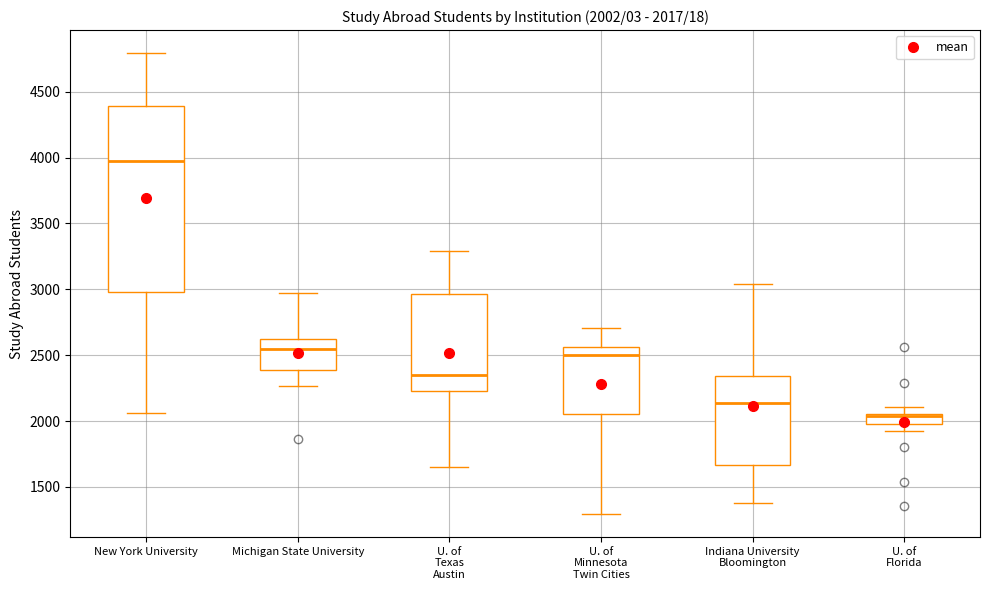

Which box is the tallest, from its lower edge to its upper edge?

New York University